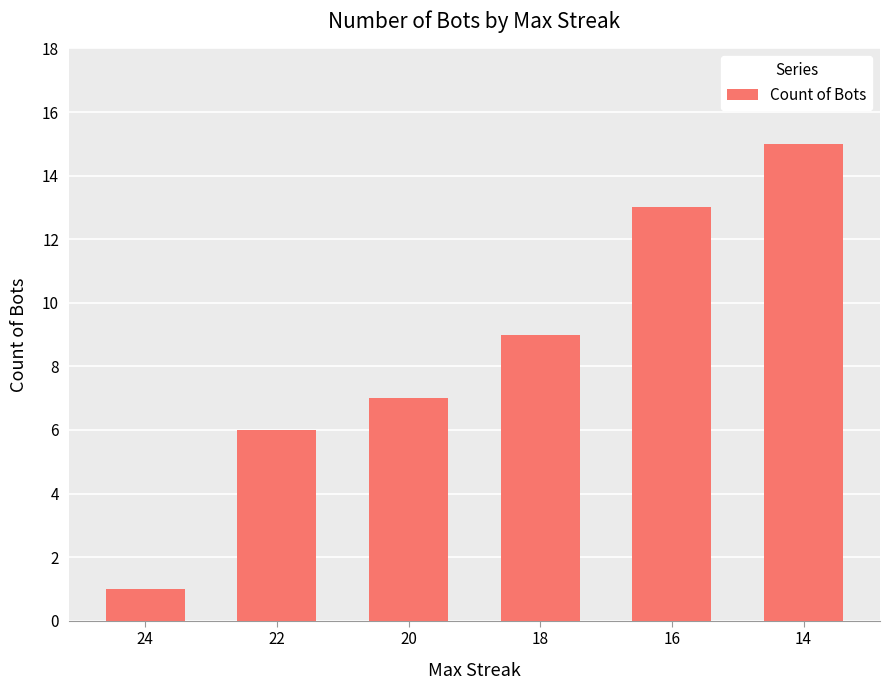

What is the difference between the maximum and second lowest values?

9